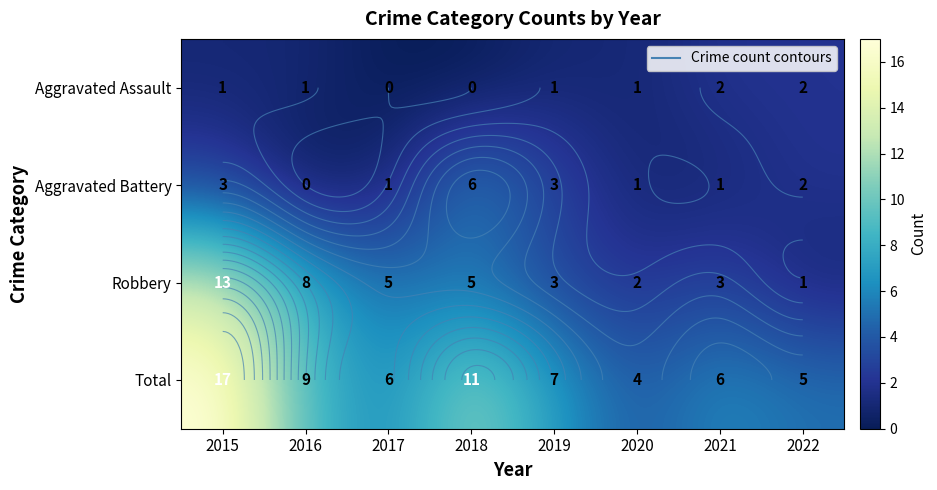

Is it true that Aggravated Assault equals 1 at 2015?

False